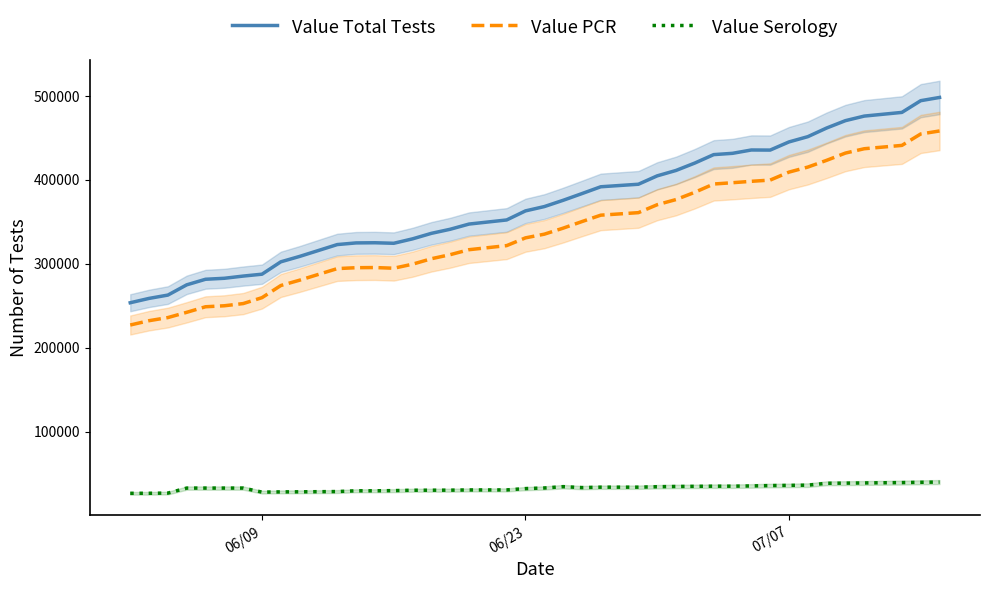

What is the highest value of the Value PCR series?

458247